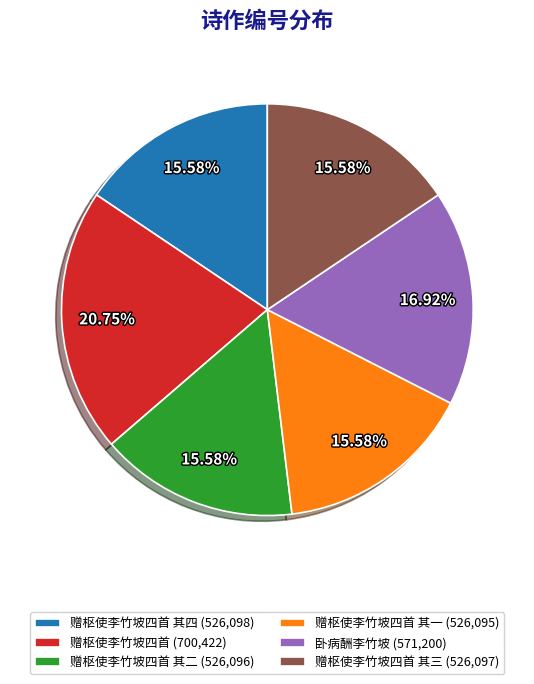

Which category has the biggest portion of the pie?

赠枢使李竹坡四首 (700,422)